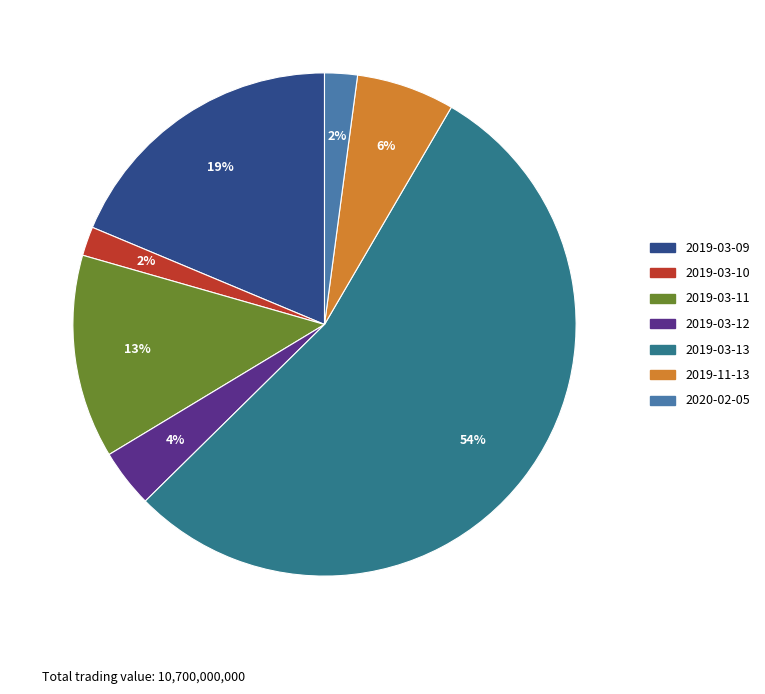

How many segments does this pie chart have?

7